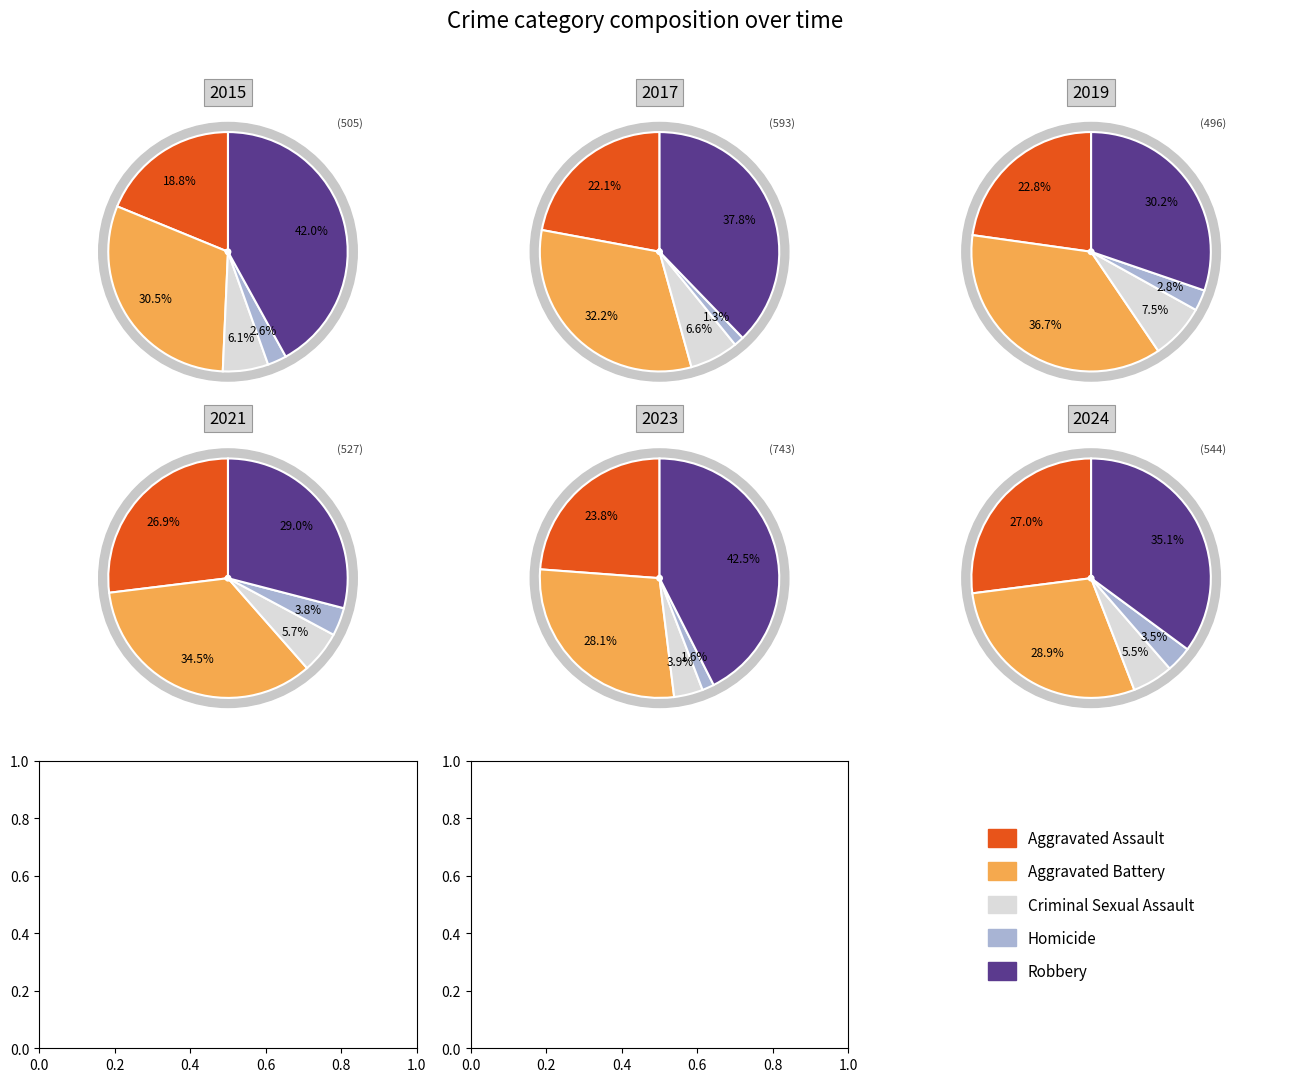

Is there a majority slice in this chart?

No